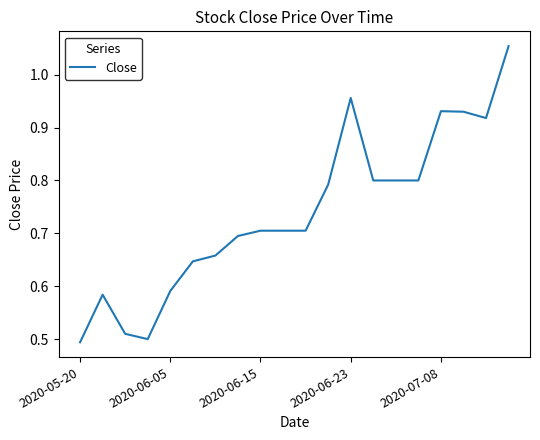

How many points are lower than both their immediate neighbors (excluding endpoints)?

2